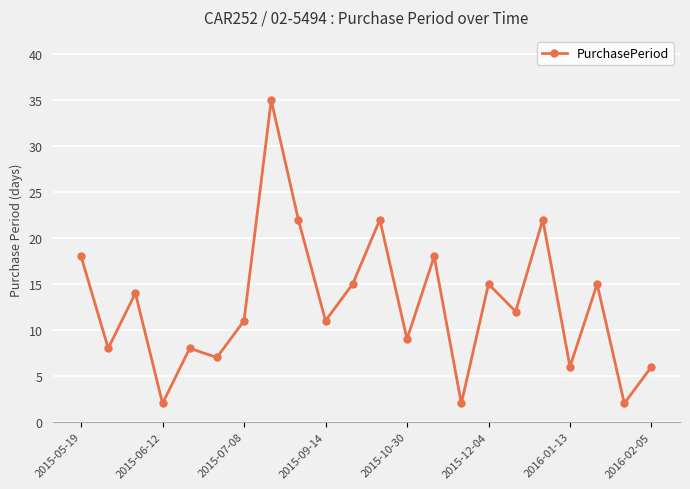

What is the average value?

13